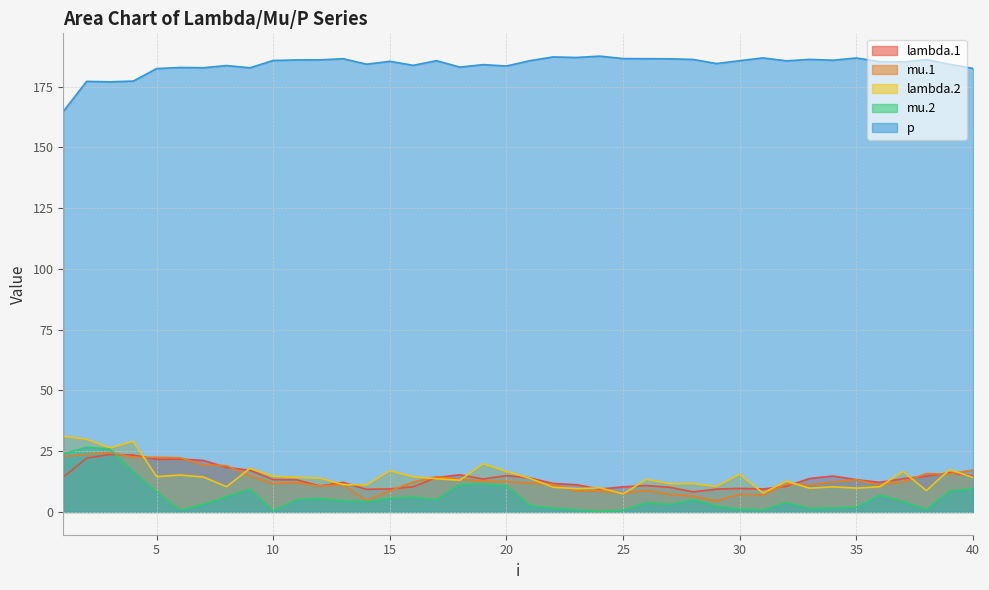

What is the spread (max minus min) of values at 14?

179.9